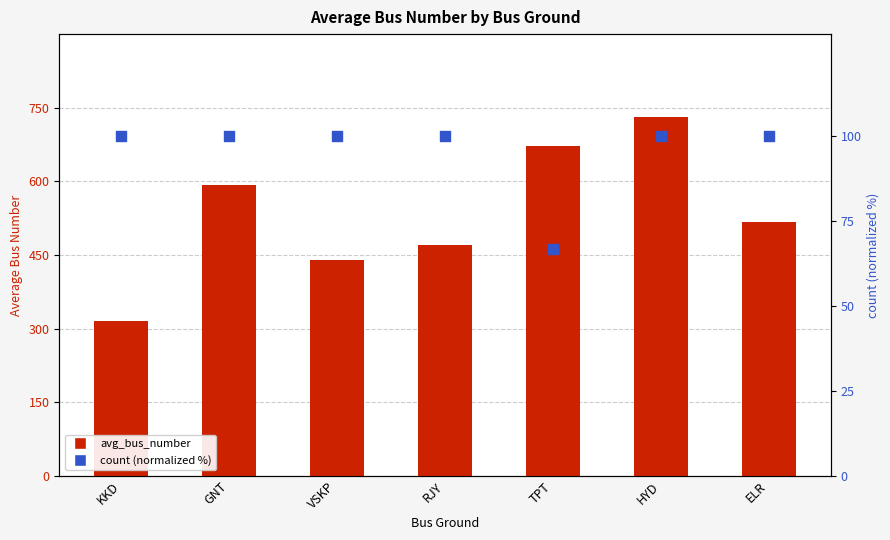

Is the value of avg_bus_number at ELR greater than the value of count (normalized %) at TPT?

Yes